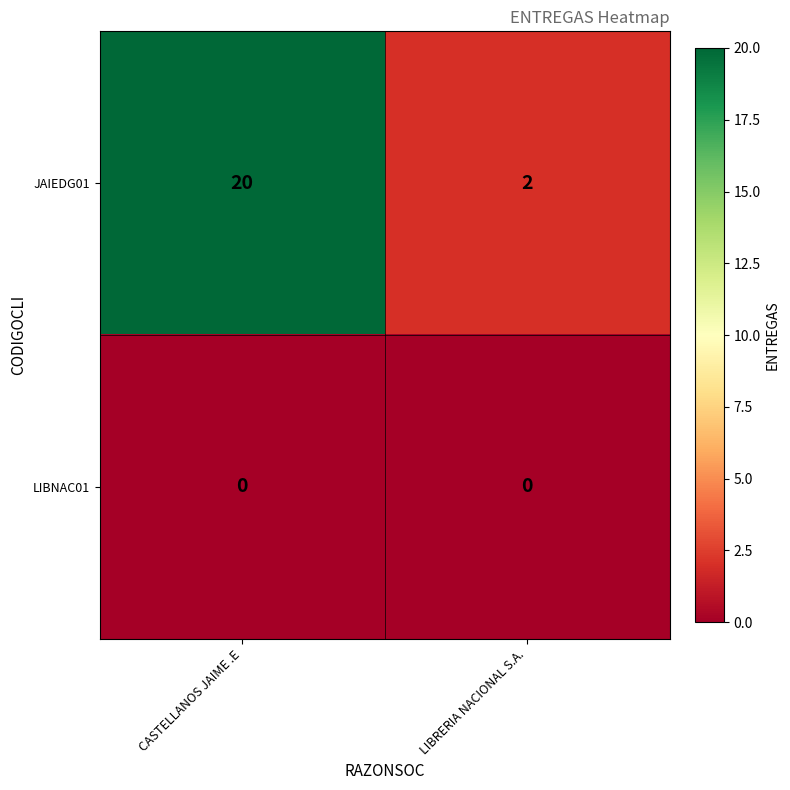

List the labels in order of JAIEDG01 value, smallest first.

LIBRERIA NACIONAL S.A., CASTELLANOS JAIME .E